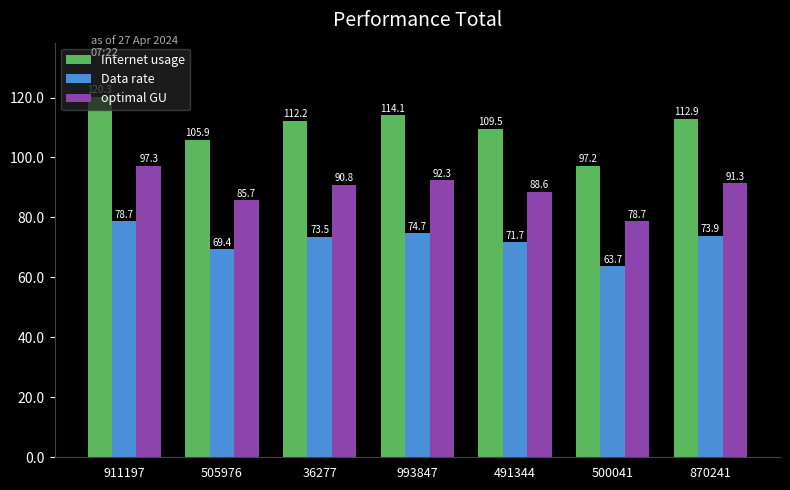

What is the difference between the Internet usage values at 491344 and 911197?

10.7